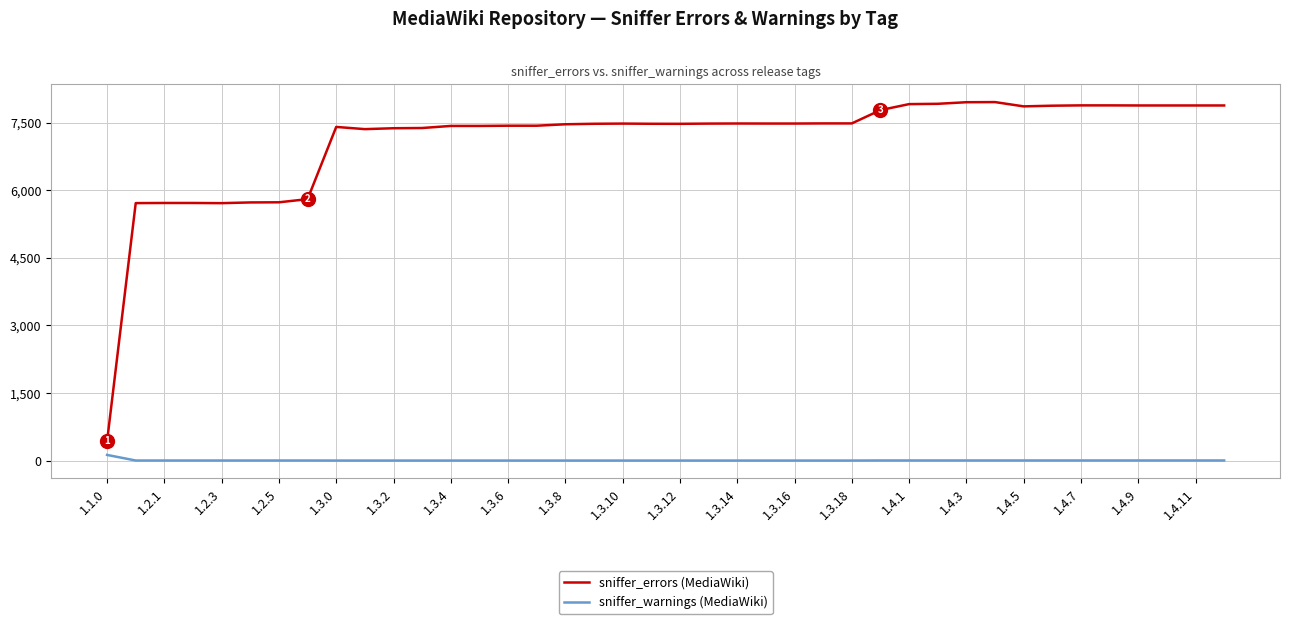

List the series in order of their overall mean, lowest first.

sniffer_warnings (MediaWiki), sniffer_errors (MediaWiki)